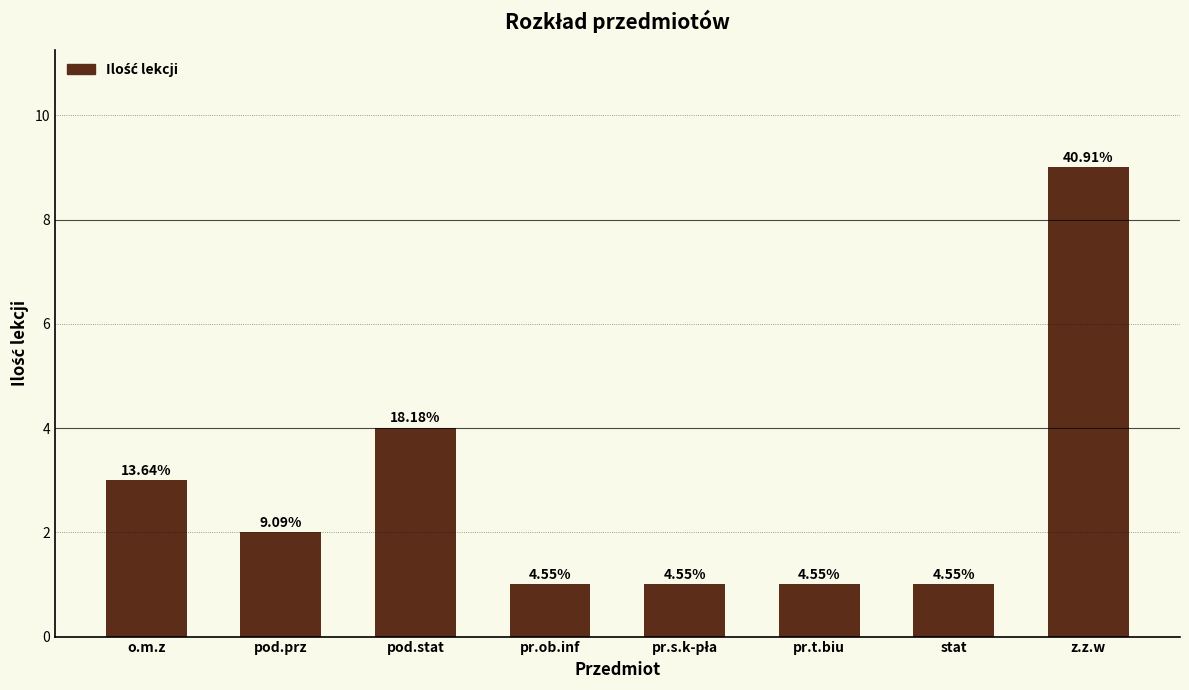

Are the bars horizontal?

No